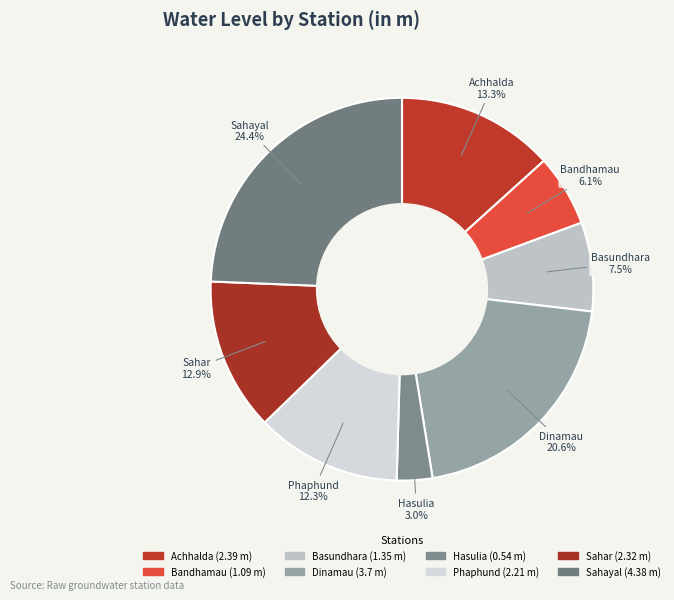

Which category has the biggest portion of the pie?

Sahayal